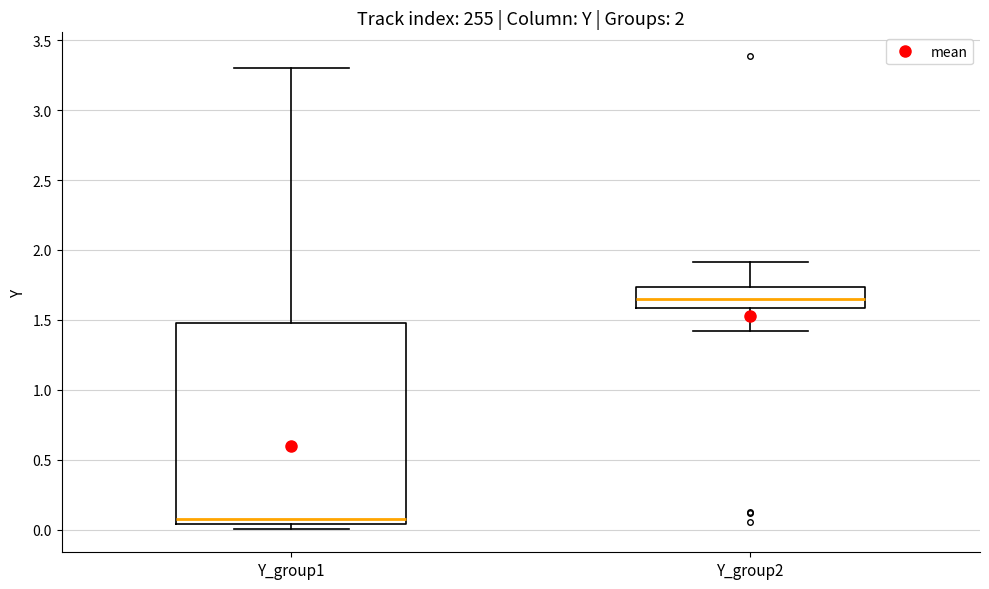

Comparing the boxes themselves (not the whiskers), which one is the tallest?

Y_group1